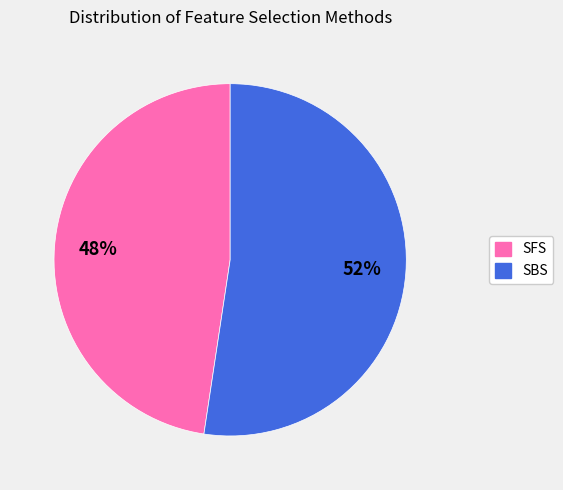

To the nearest percent, what is the average slice percentage?

50%